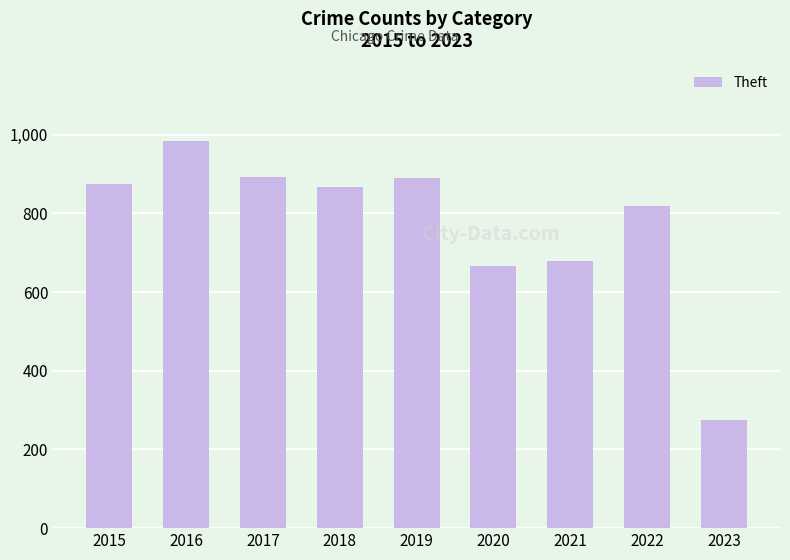

What is the change in value from 2015 to 2022?

-54